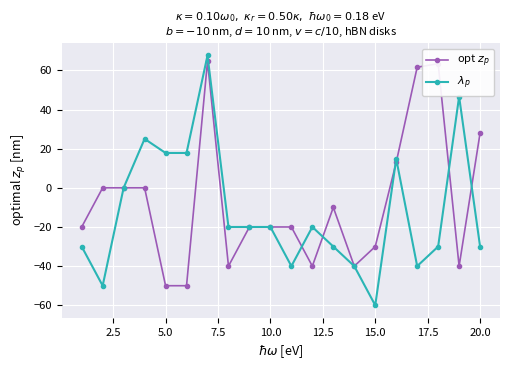

At how many categories does at least one series exceed 53?

3